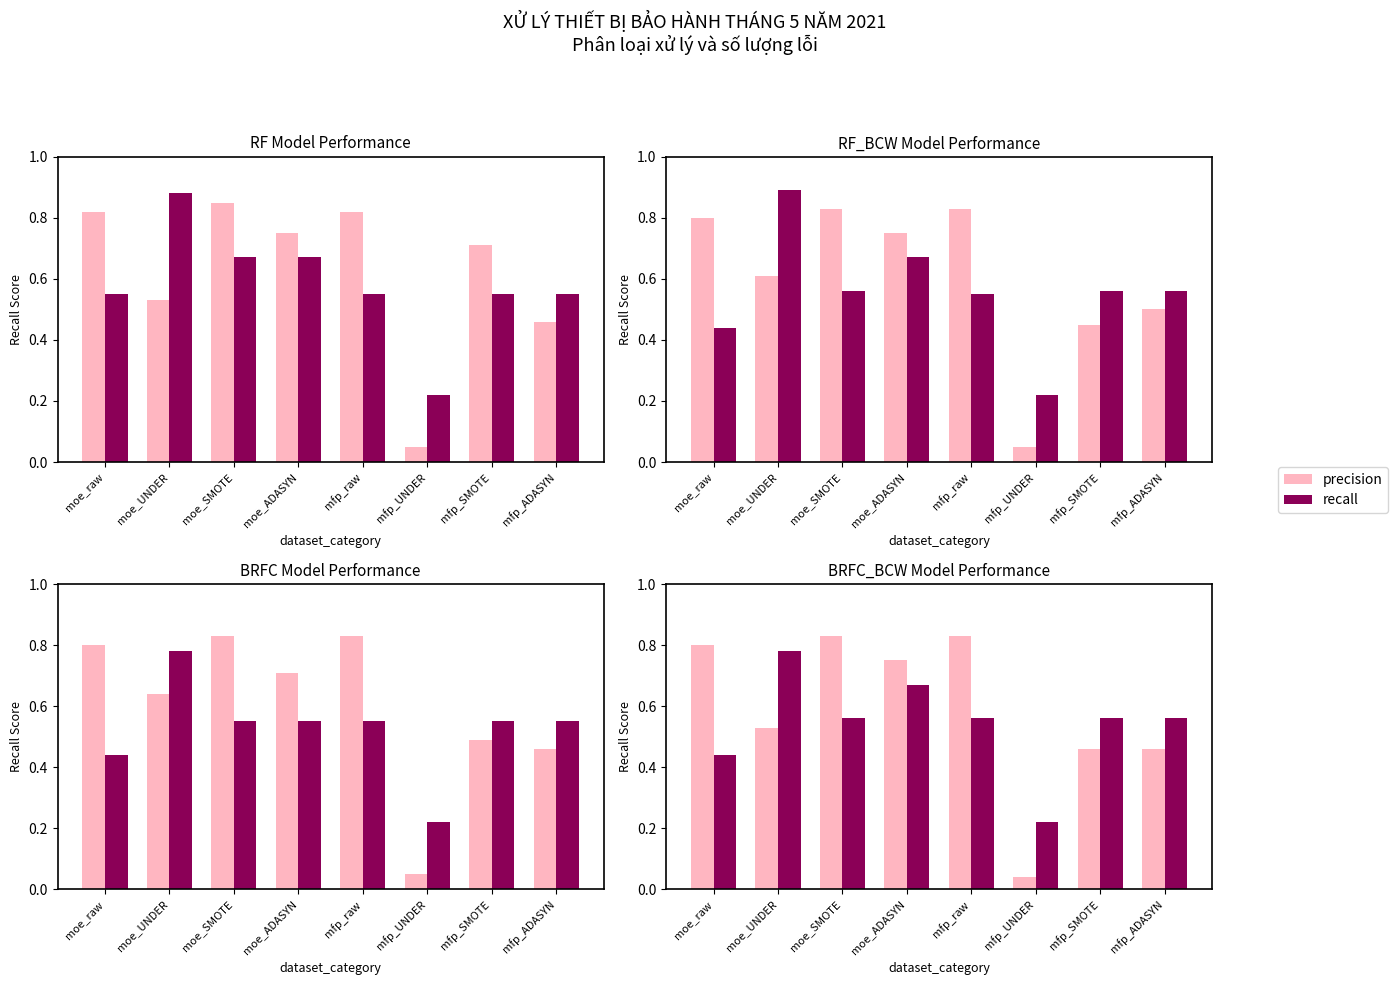

Reading right to left, extract all data points from this chart.

precision: 0.5	0.5	0.0	0.8	0.8	0.8	0.5	0.8
recall: 0.6	0.6	0.2	0.6	0.7	0.6	0.8	0.4